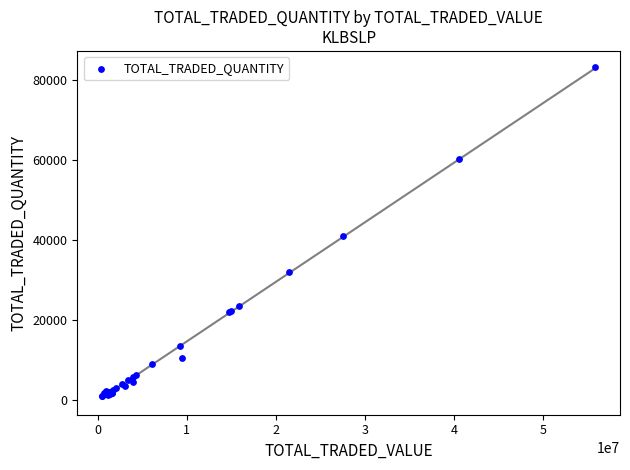

What Y value in the scatter plot is closest to 42200?

40997